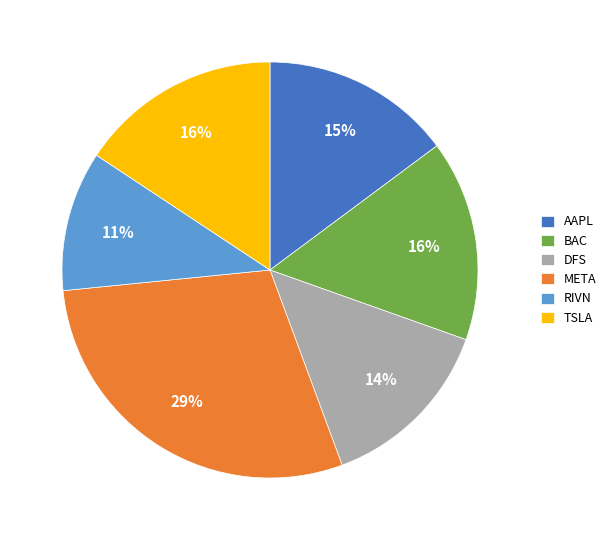

Does RIVN account for over 50% of the chart?

No